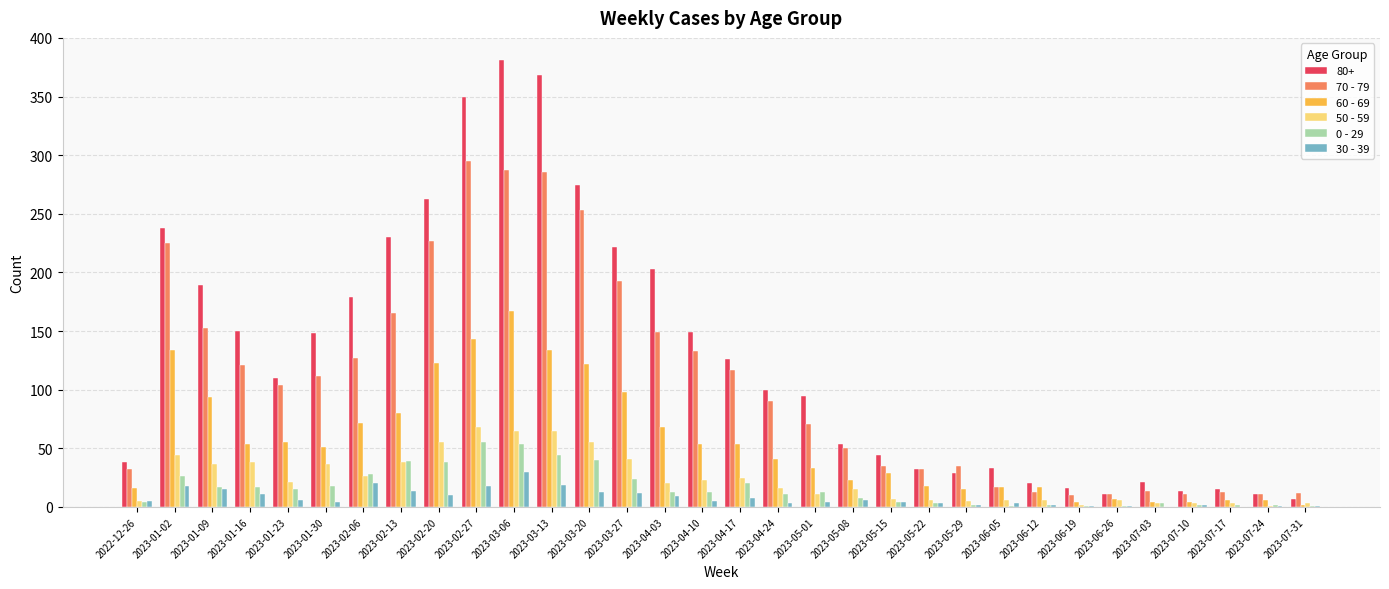

Where does the 70 - 79 series first go above 104?

2023-01-02